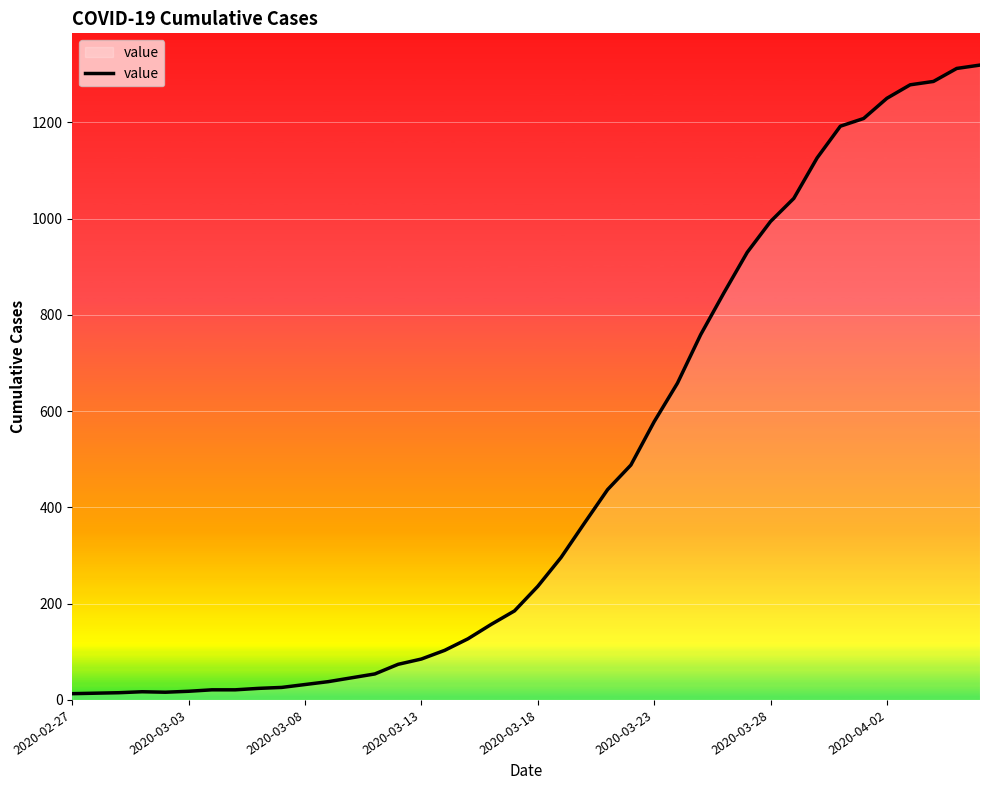

What is the difference between the maximum and minimum values?

1306